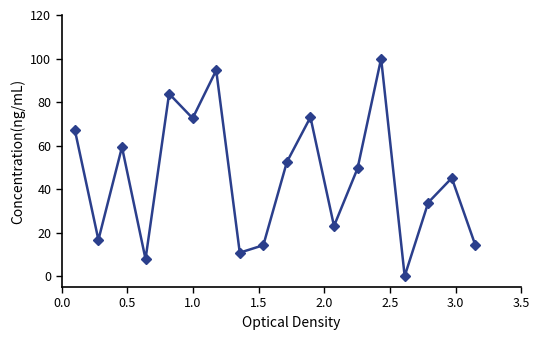

What is the greatest value displayed?

100.0